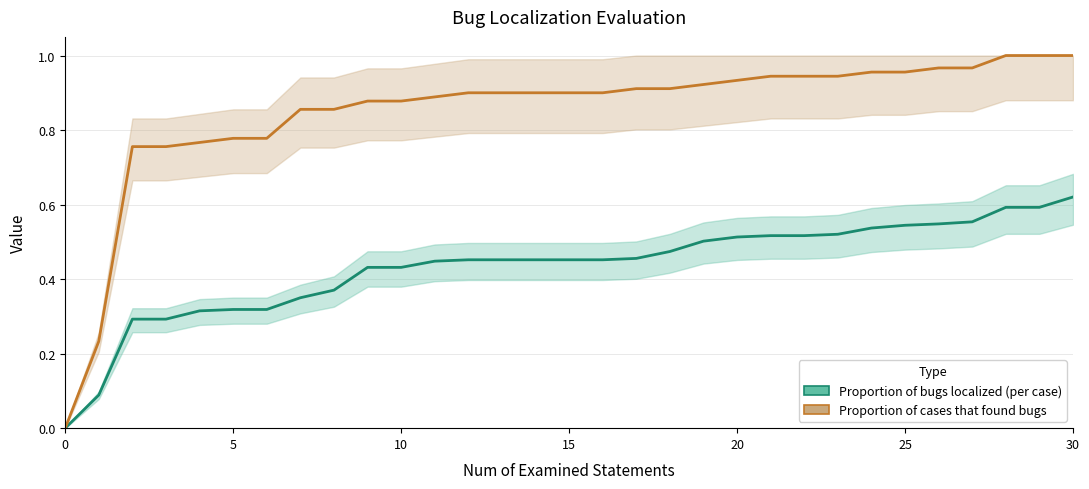

What value does the Proportion of bugs localized (per case) series have at 18?

0.5